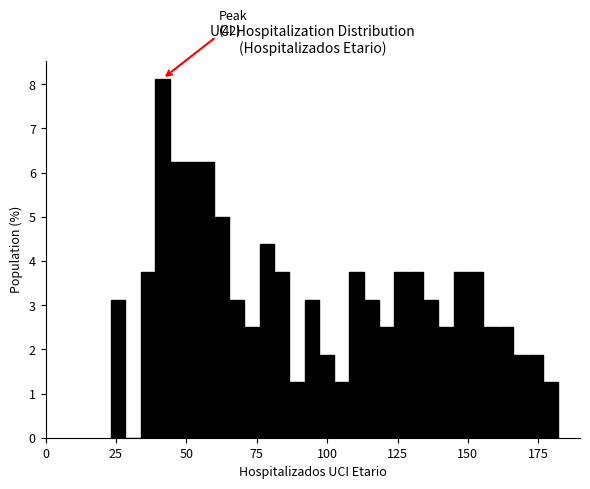

Read against the x-axis, roughly where is the centre of the tallest bar?

40